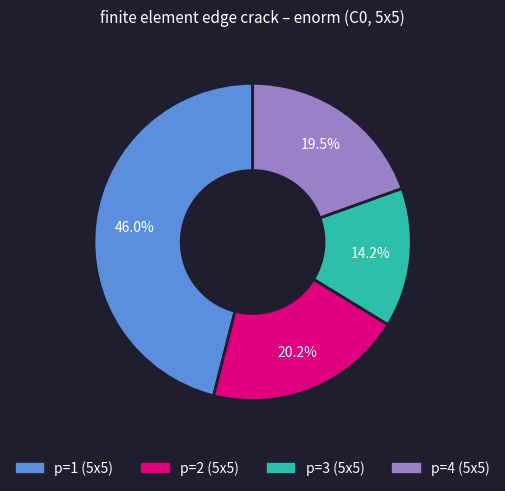

Which category has the smallest portion of the pie?

p=3 (5x5)